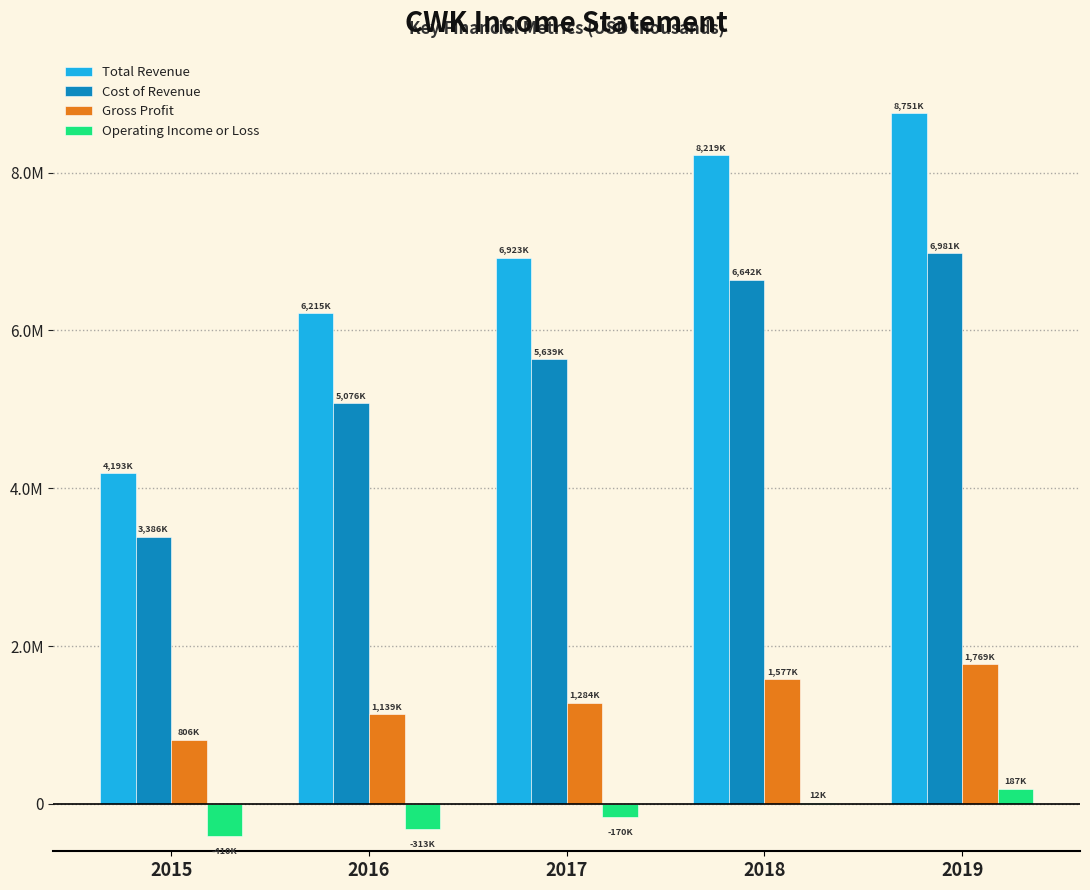

List the series in order of their peak value, highest first.

Total Revenue, Cost of Revenue, Gross Profit, Operating Income or Loss